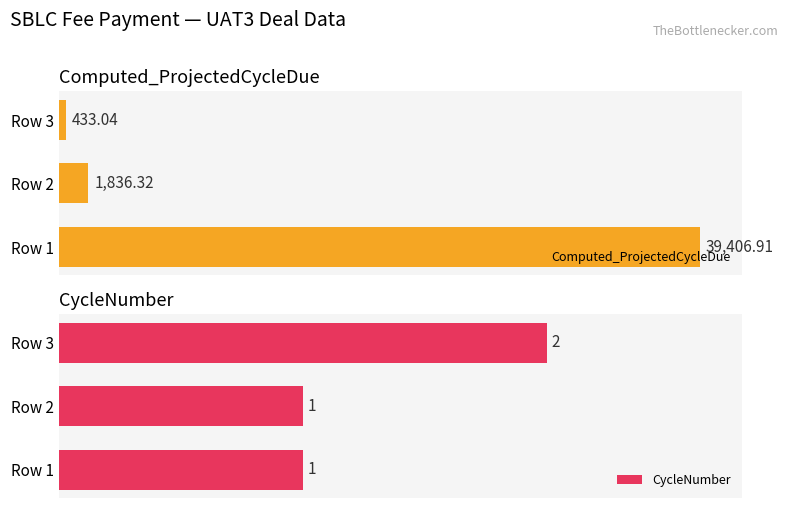

List the labels in order of Computed_ProjectedCycleDue value, smallest first.

Row 3, Row 2, Row 1